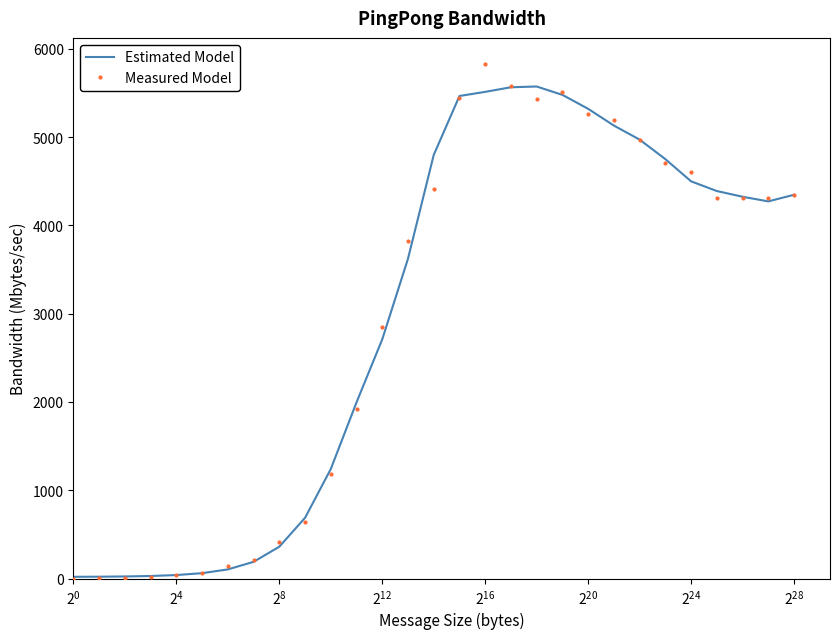

Rank the series by their maximum value, from highest to lowest.

Measured Model, Estimated Model